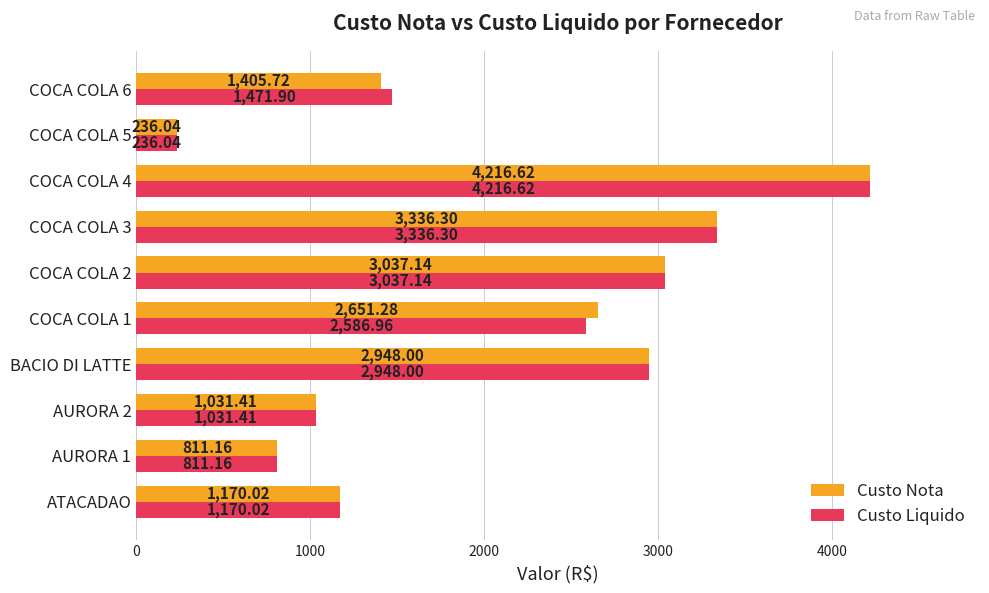

At how many categories does at least one series exceed 3857?

1